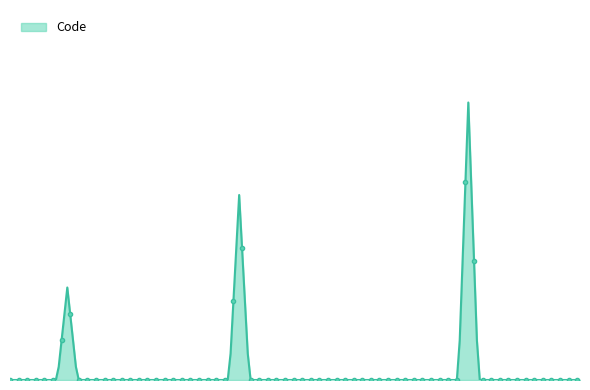

How many lines are shown in the chart?

1